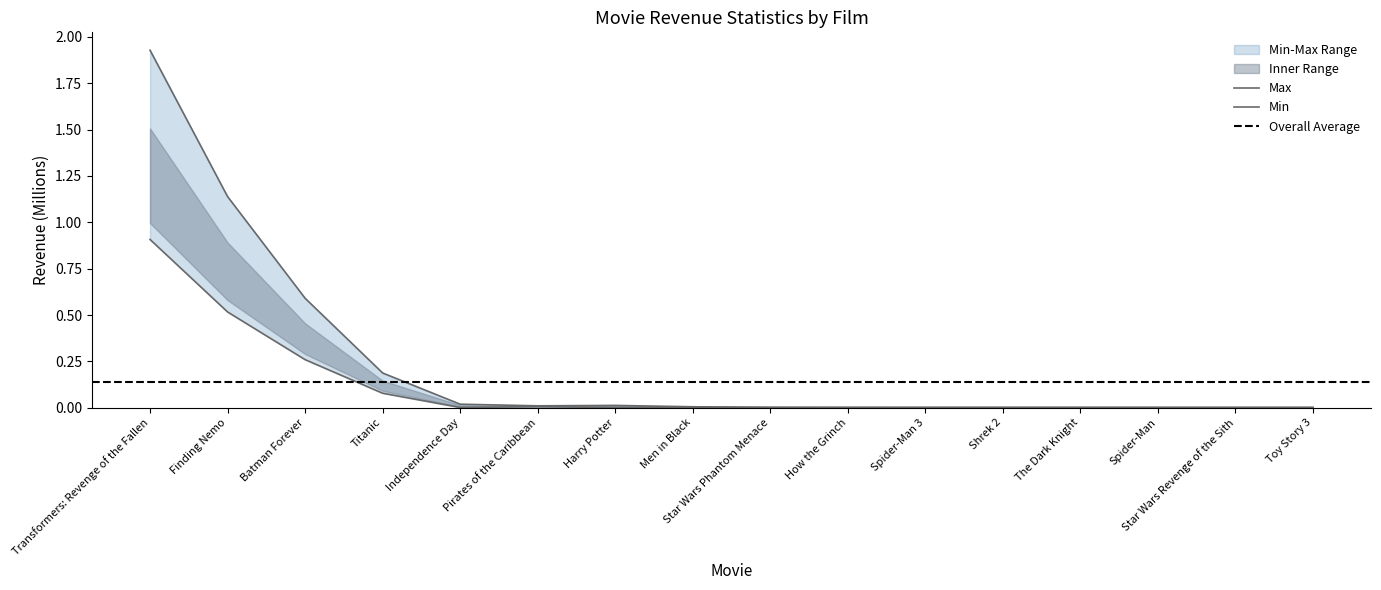

How many lines are shown in the chart?

2